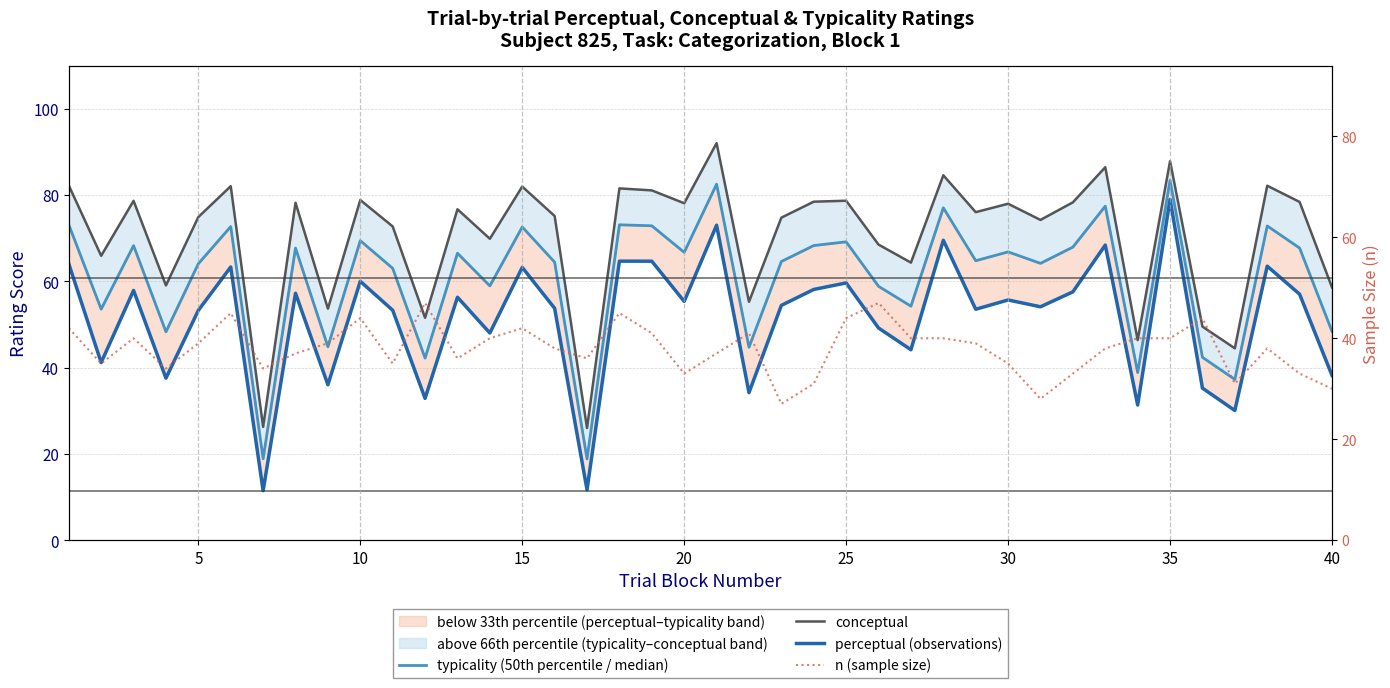

At how many categories does at least one series exceed 40?

38